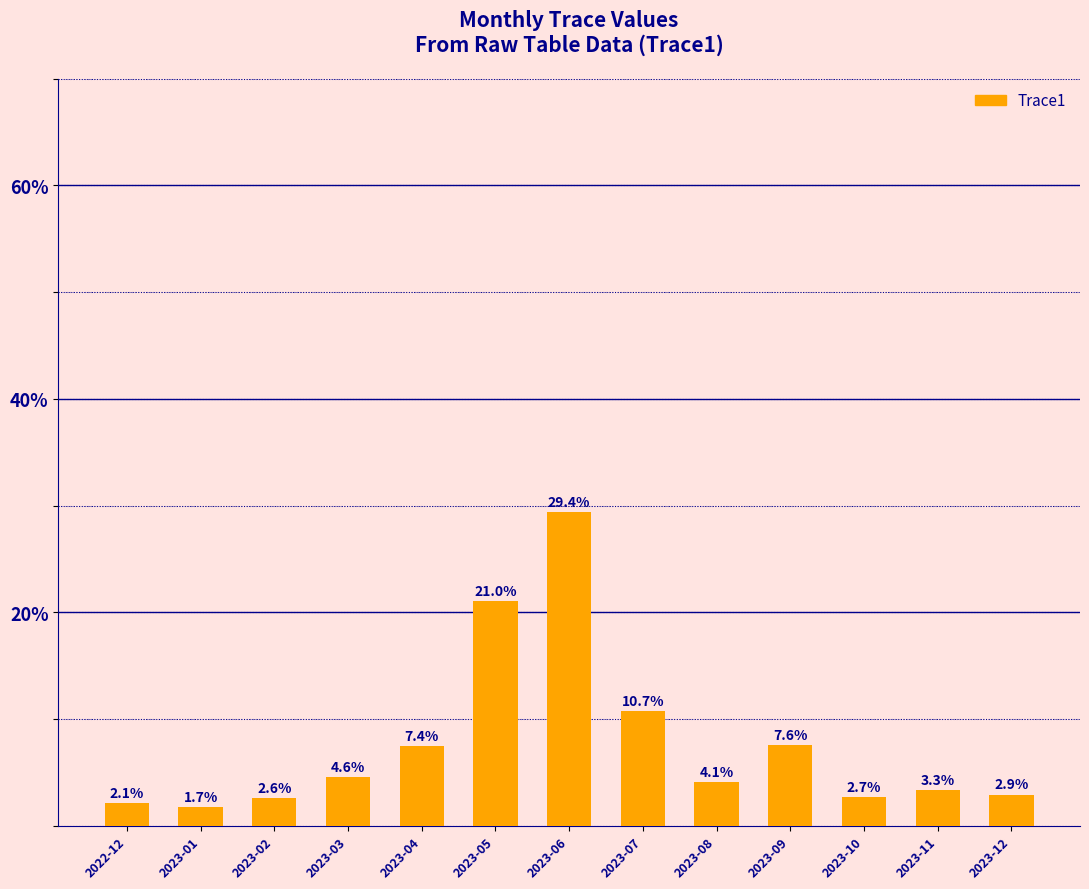

Where does the data first go above 4?

2023-03